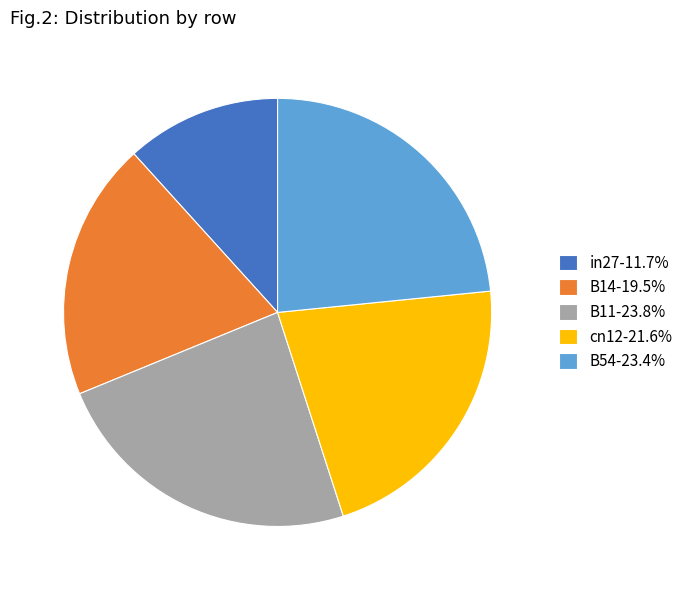

Combined, do in27-11.7% and cn12-21.6% account for over 50%?

No